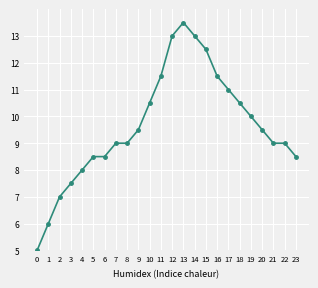

Reading left to right, transcribe all the data shown in this chart.

0=5.0	1=6.0	2=7.0	3=7.5	4=8.0	5=8.5	6=8.5	7=9.0	8=9.0	9=9.5	10=10.5	11=11.5	12=13.0	13=13.5	14=13.0	15=12.5	16=11.5	17=11.0	18=10.5	19=10.0	20=9.5	21=9.0	22=9.0	23=8.5